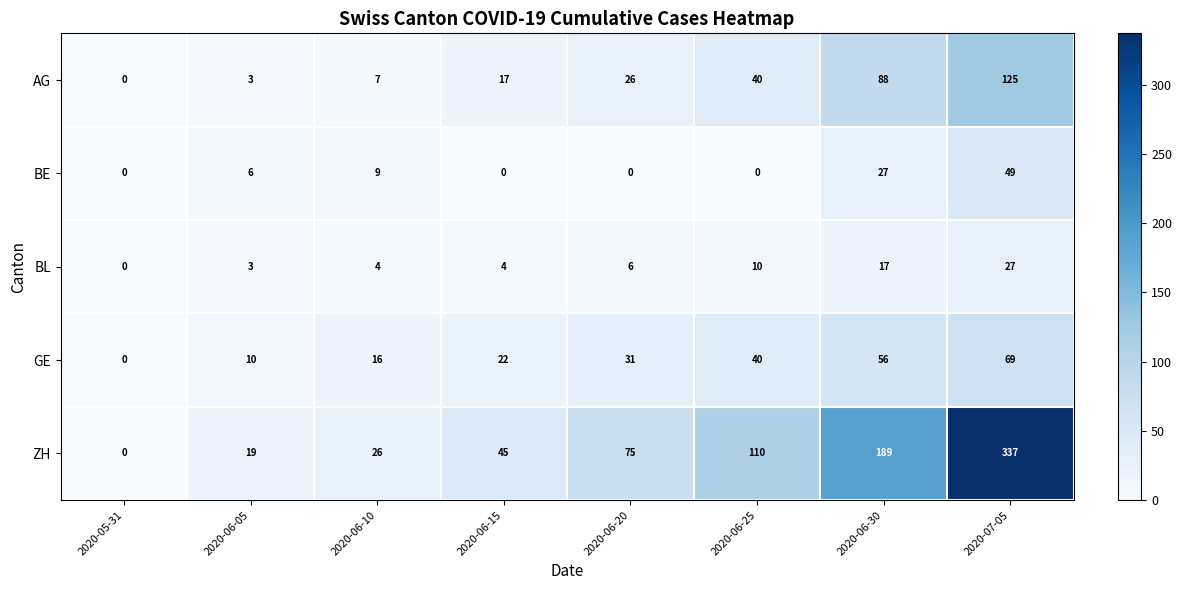

At how many categories does at least one series exceed 71?

4